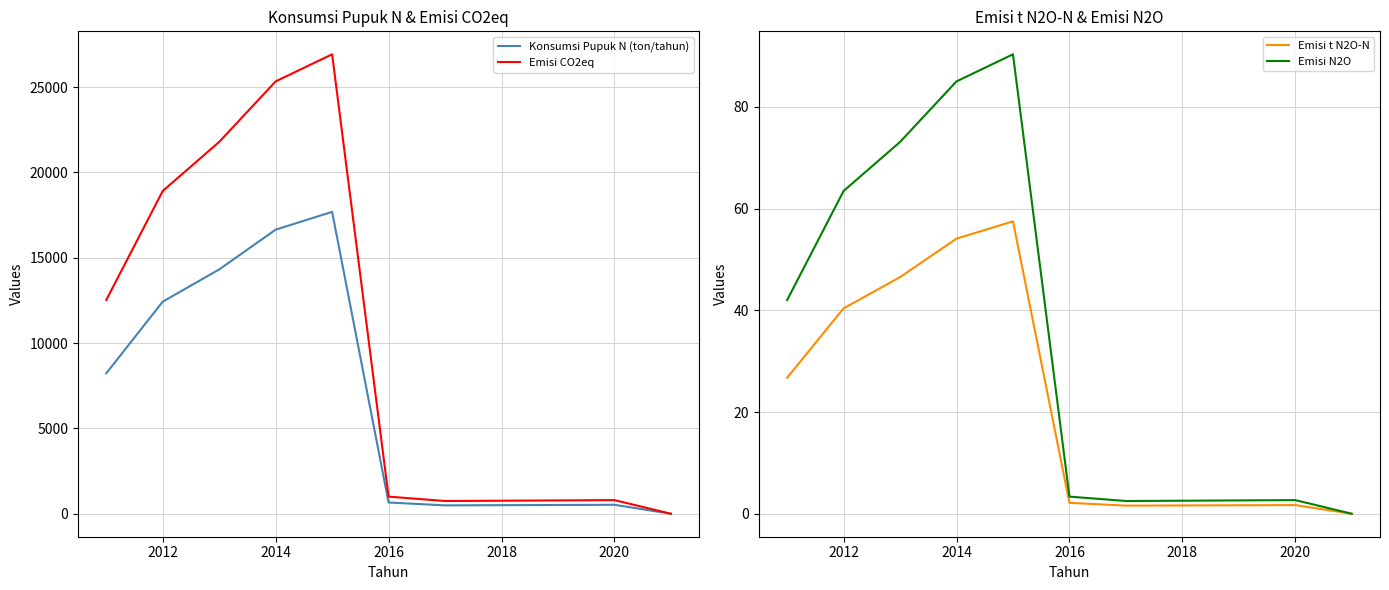

The value of Emisi CO2eq at 2018 is 763.9. True or false?

True